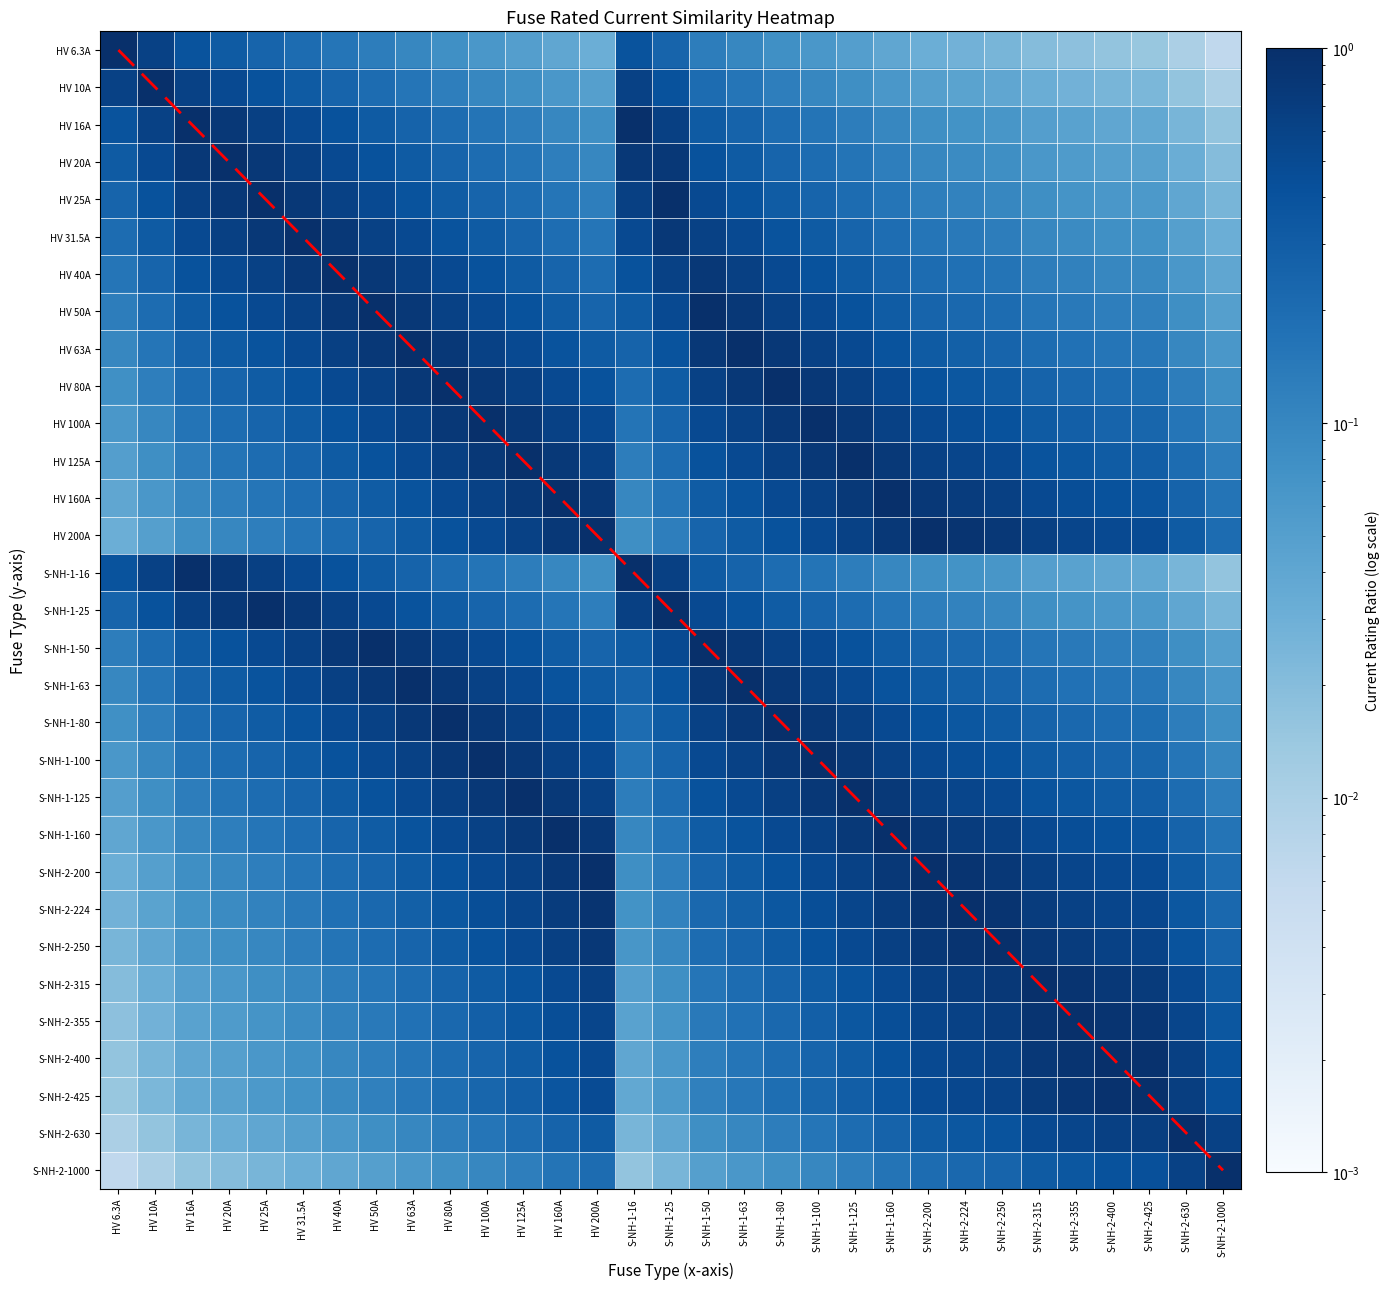

At which category is the sum across all series the highest?

HV 100A